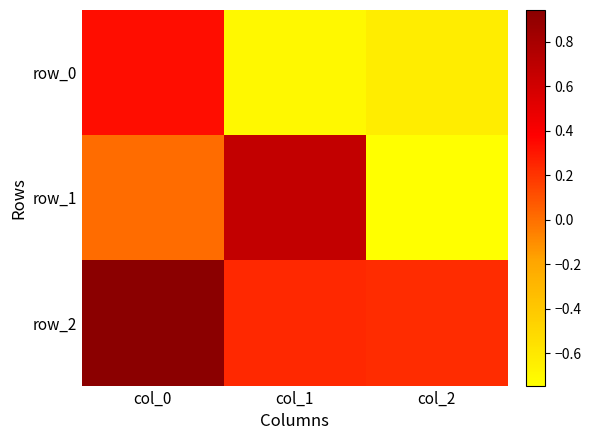

Reading left to right, what are all the values shown in this chart?

row_0: 0.3	-0.7	-0.6
row_1: 0.0	0.7	-0.7
row_2: 0.9	0.2	0.2